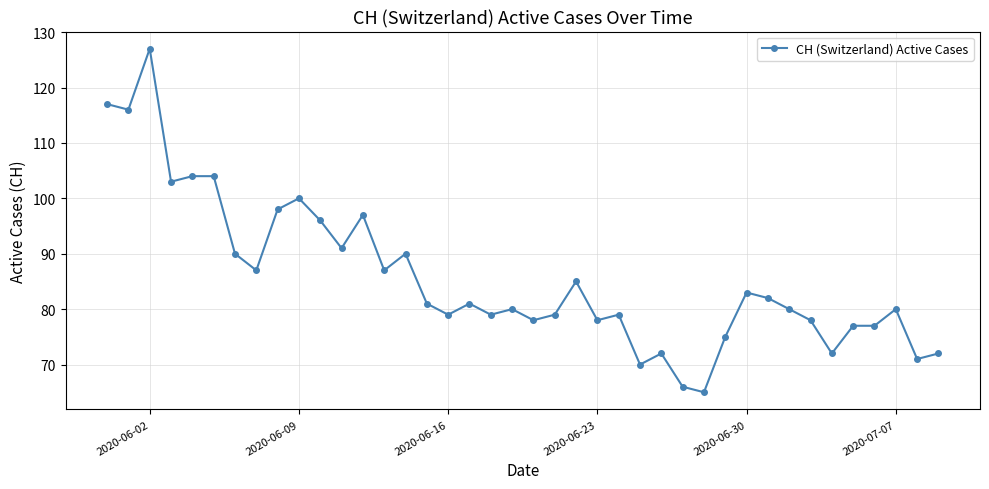

What is the value of the 1st point from the left?

117